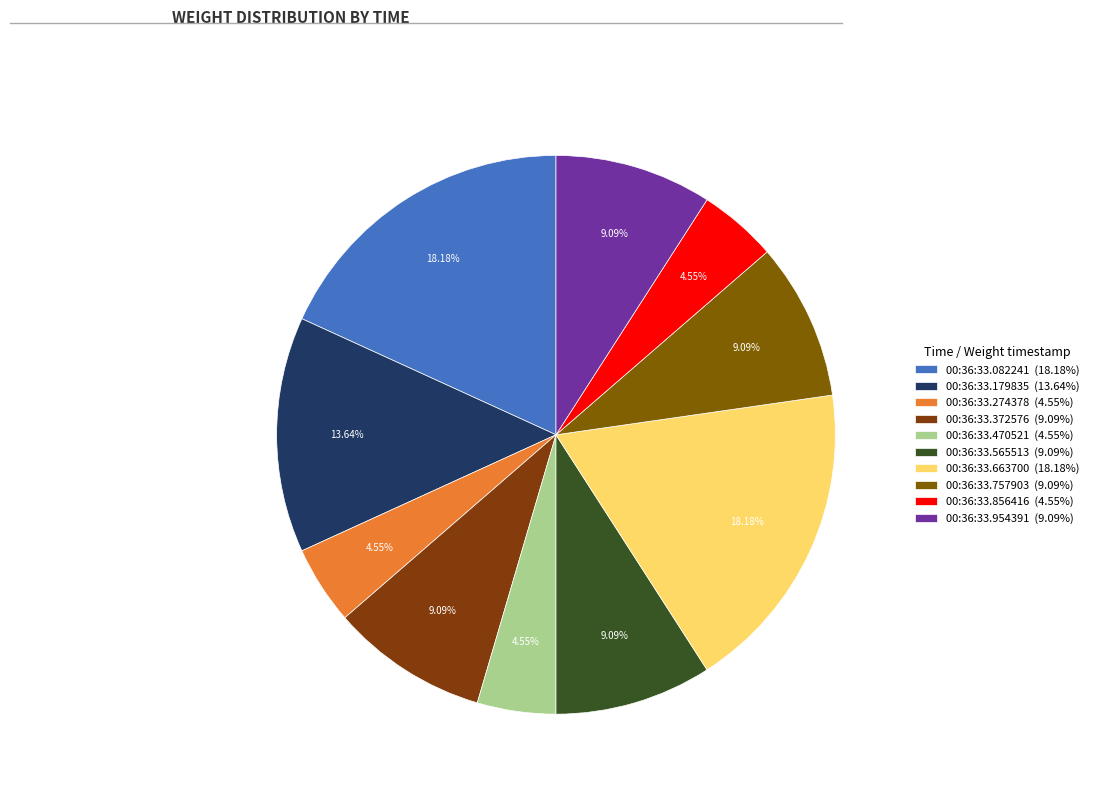

The 00:36:33.565513 slice represents 9% of the pie. True or false?

True